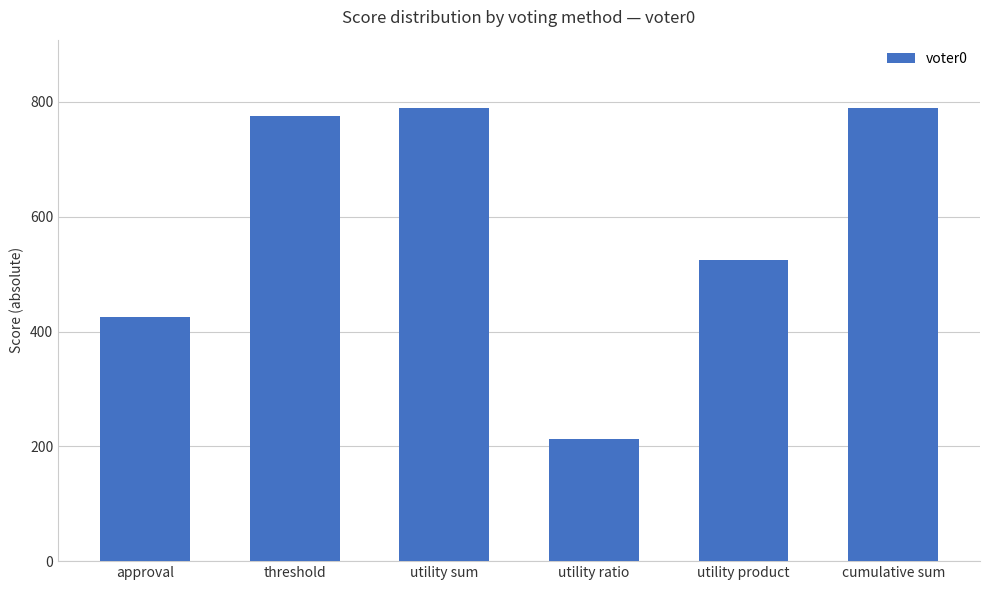

What is the label of the 4th bar from the right?

utility sum